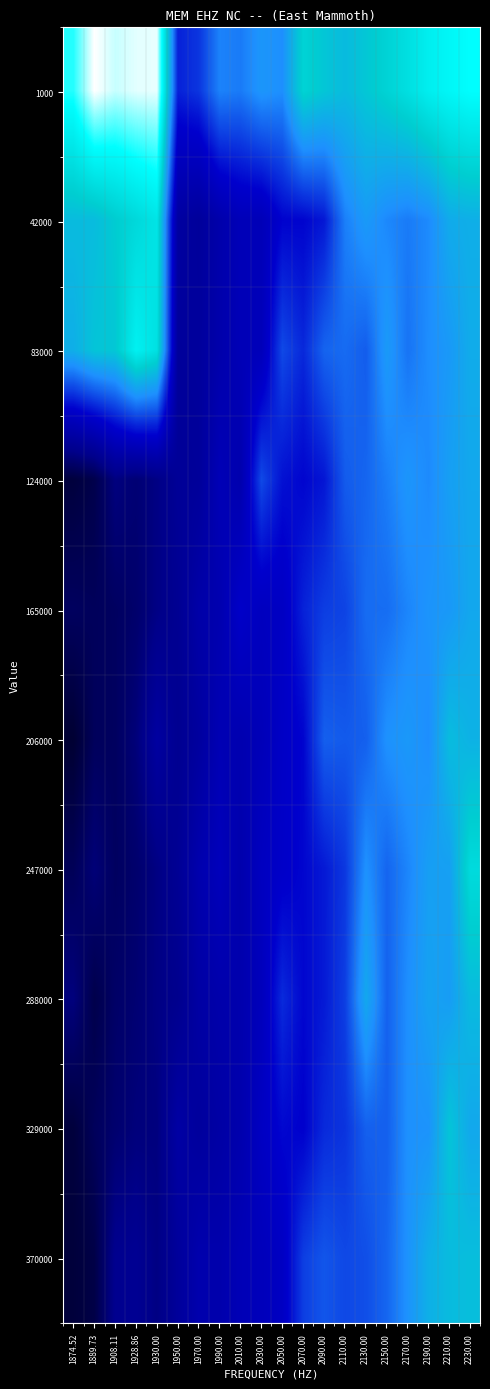

Reading right to left, transcribe all the data shown in this chart.

1000: 2230.00=11.0	2210.00=10.7	2190.00=10.4	2170.00=9.8	2150.00=9.3	2130.00=8.9	2110.00=8.5	2090.00=8.8	2070.00=9.3	2050.00=7.1	2030.00=7.3	2010.00=6.7	1990.00=6.9	1970.00=5.5	1950.00=5.1	1930.00=12.7	1928.86=12.7	1908.11=12.5	1889.73=12.9	1874.52=11.2
42000: 2230.00=8.1	2210.00=8.0	2190.00=7.0	2170.00=6.8	2150.00=7.0	2130.00=7.4	2110.00=6.8	2090.00=5.0	2070.00=4.6	2050.00=4.6	2030.00=3.7	2010.00=3.7	1990.00=3.2	1970.00=2.6	1950.00=2.8	1930.00=10.0	1928.86=9.5	1908.11=9.0	1889.73=8.5	1874.52=8.5
83000: 2230.00=8.0	2210.00=7.4	2190.00=7.1	2170.00=6.6	2150.00=7.4	2130.00=6.2	2110.00=6.5	2090.00=6.3	2070.00=5.3	2050.00=5.9	2030.00=3.8	2010.00=3.7	1990.00=3.2	1970.00=2.7	1950.00=2.6	1930.00=9.8	1928.86=10.4	1908.11=8.8	1889.73=8.8	1874.52=8.1
124000: 2230.00=7.9	2210.00=7.6	2190.00=7.0	2170.00=7.3	2150.00=6.8	2130.00=6.4	2110.00=6.2	2090.00=4.9	2070.00=4.6	2050.00=4.8	2030.00=5.9	2010.00=3.3	1990.00=3.7	1970.00=2.5	1950.00=2.5	1930.00=1.8	1928.86=1.5	1908.11=1.7	1889.73=0.6	1874.52=0.3
165000: 2230.00=7.9	2210.00=7.4	2190.00=7.3	2170.00=6.9	2150.00=6.5	2130.00=6.5	2110.00=5.8	2090.00=5.6	2070.00=5.1	2050.00=4.2	2030.00=4.0	2010.00=4.4	1990.00=3.4	1970.00=3.1	1950.00=2.3	1930.00=1.8	1928.86=1.3	1908.11=1.0	1889.73=0.9	1874.52=1.0
206000: 2230.00=8.2	2210.00=8.5	2190.00=7.1	2170.00=7.4	2150.00=7.2	2130.00=6.3	2110.00=6.2	2090.00=6.3	2070.00=4.6	2050.00=4.3	2030.00=3.7	2010.00=3.4	1990.00=3.6	1970.00=2.7	1950.00=2.2	1930.00=2.8	1928.86=1.6	1908.11=1.0	1889.73=0.9	1874.52=0.0
247000: 2230.00=9.6	2210.00=7.6	2190.00=7.6	2170.00=6.9	2150.00=6.4	2130.00=7.2	2110.00=5.5	2090.00=5.0	2070.00=4.6	2050.00=4.4	2030.00=4.1	2010.00=3.3	1990.00=3.9	1970.00=3.3	1950.00=2.3	1930.00=1.8	1928.86=1.3	1908.11=1.0	1889.73=1.6	1874.52=0.8
288000: 2230.00=8.5	2210.00=7.5	2190.00=7.7	2170.00=7.1	2150.00=6.3	2130.00=7.9	2110.00=5.7	2090.00=5.0	2070.00=4.7	2050.00=5.3	2030.00=3.9	2010.00=3.3	1990.00=3.2	1970.00=2.9	1950.00=2.1	1930.00=1.8	1928.86=1.4	1908.11=1.2	1889.73=0.6	1874.52=1.7
329000: 2230.00=7.9	2210.00=8.8	2190.00=7.2	2170.00=7.2	2150.00=6.3	2130.00=6.3	2110.00=5.5	2090.00=5.3	2070.00=4.5	2050.00=4.7	2030.00=4.1	2010.00=3.3	1990.00=3.0	1970.00=2.7	1950.00=3.0	1930.00=1.7	1928.86=1.6	1908.11=1.3	1889.73=0.9	1874.52=0.2
370000: 2230.00=8.6	2210.00=8.5	2190.00=8.1	2170.00=7.2	2150.00=6.4	2130.00=6.0	2110.00=5.8	2090.00=6.1	2070.00=5.7	2050.00=4.2	2030.00=3.8	2010.00=3.7	1990.00=3.3	1970.00=3.3	1950.00=2.6	1930.00=1.8	1928.86=2.3	1908.11=2.1	1889.73=0.5	1874.52=0.2